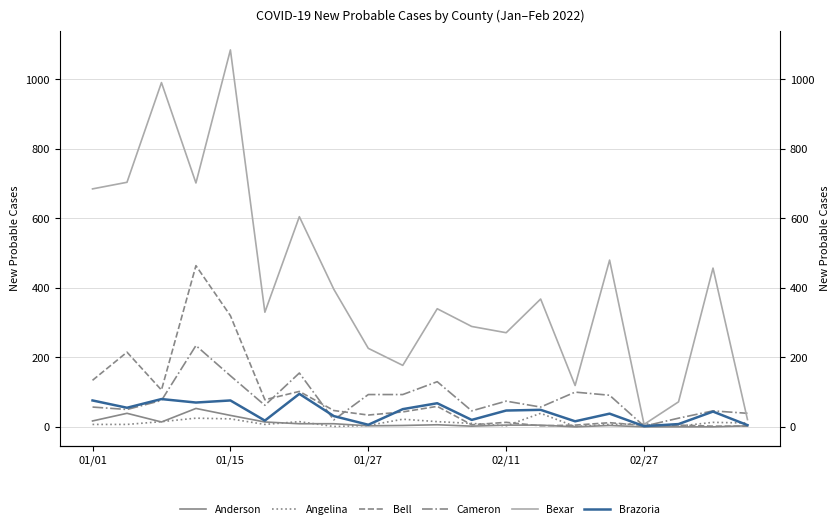

Between 01/01 and 7, which series saw the biggest shift?

Bexar